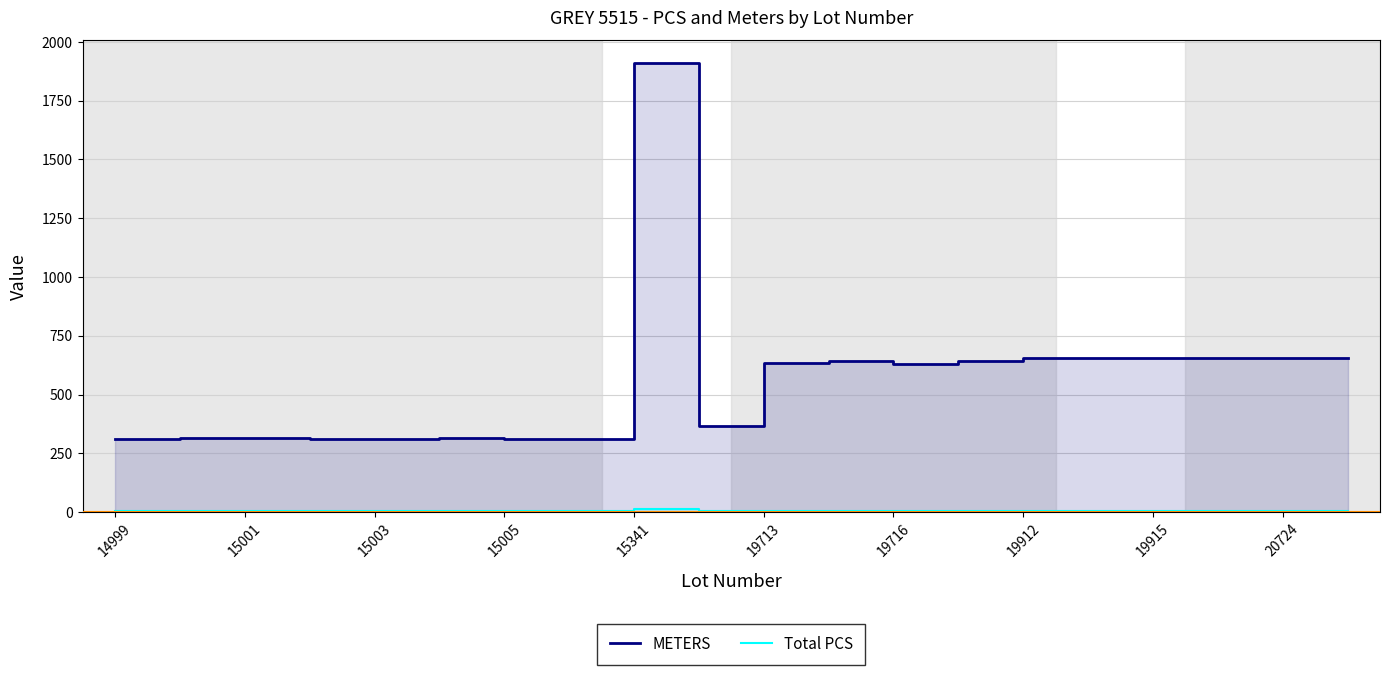

How many lines are shown in the chart?

2